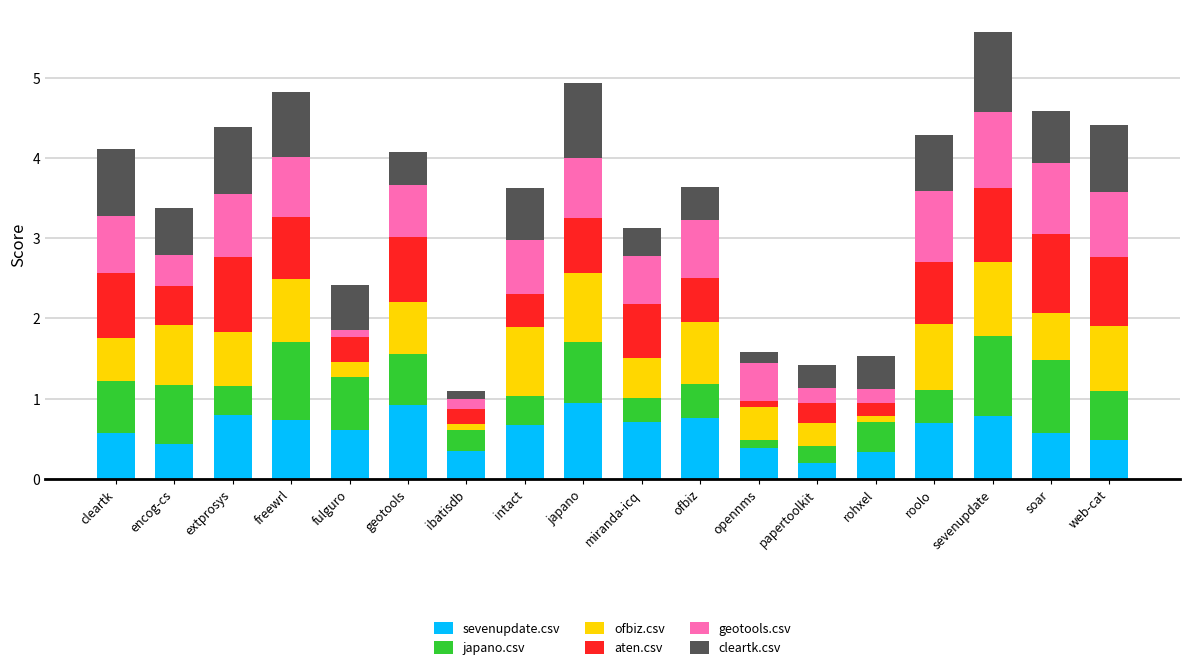

What is the highest value of the sevenupdate.csv series?

0.9